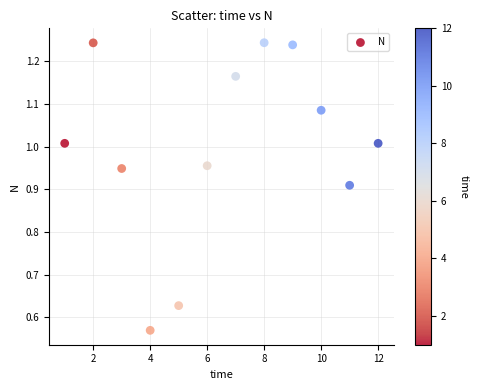

What is the average X value?

6.5